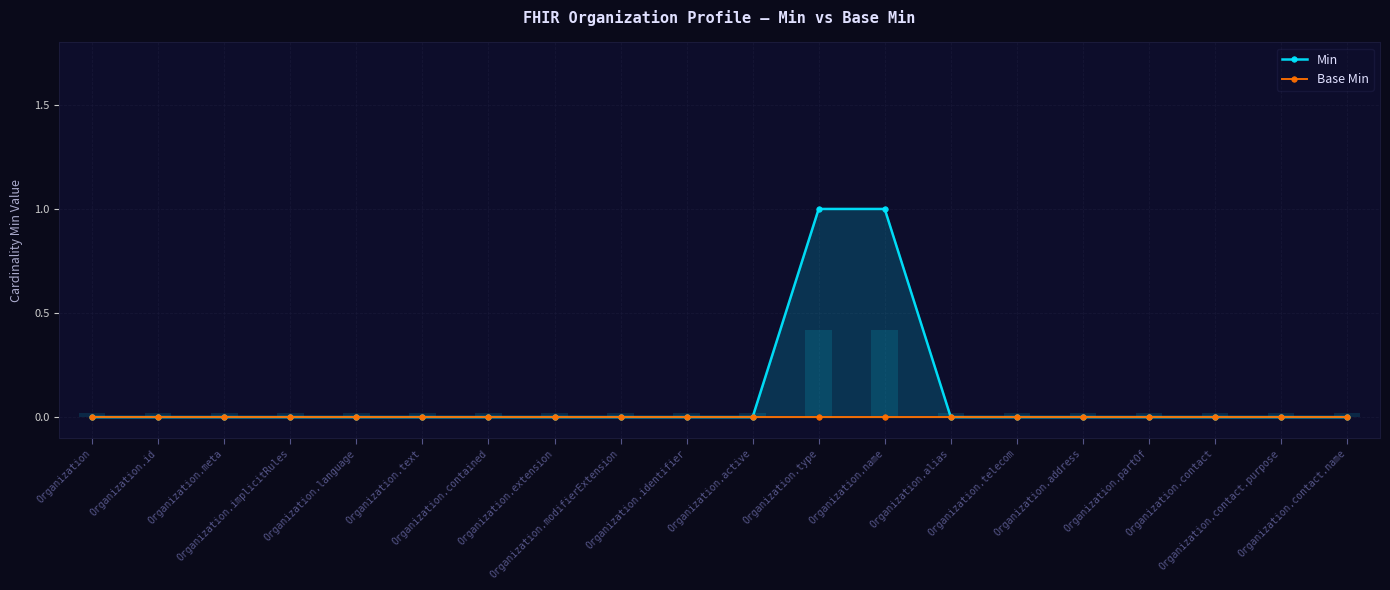

At which label does Min reach its peak?

Organization.type